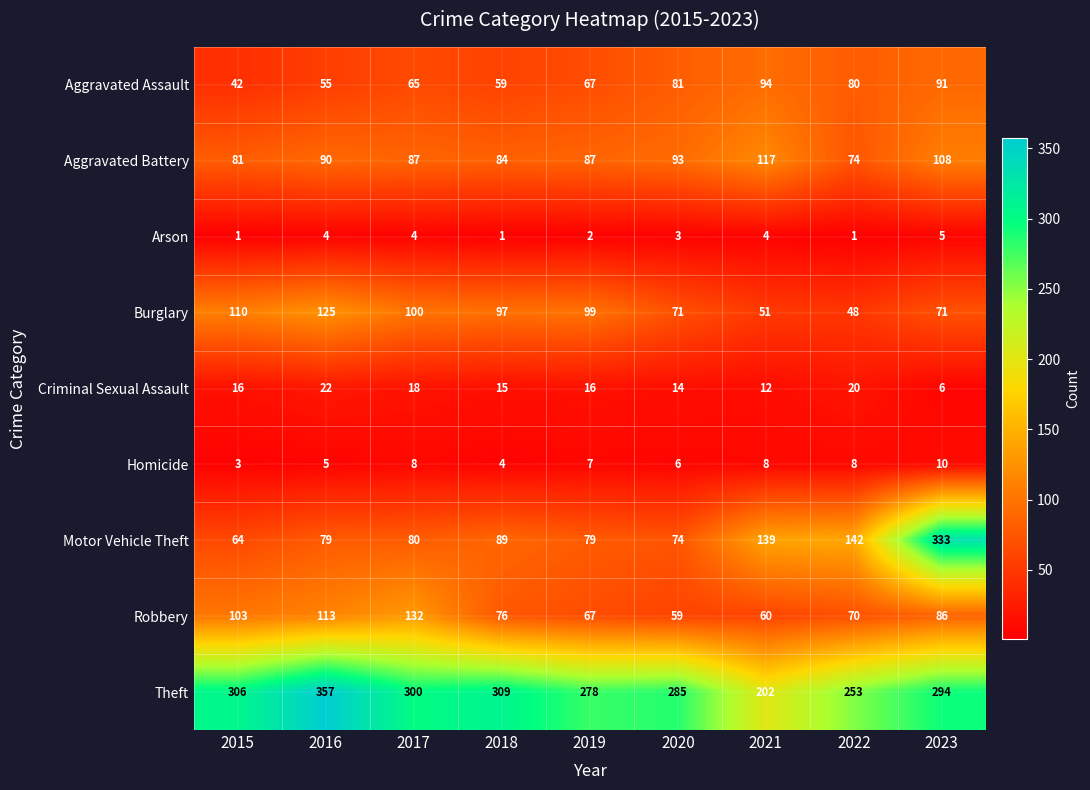

At which label does Aggravated Assault reach its peak?

2021